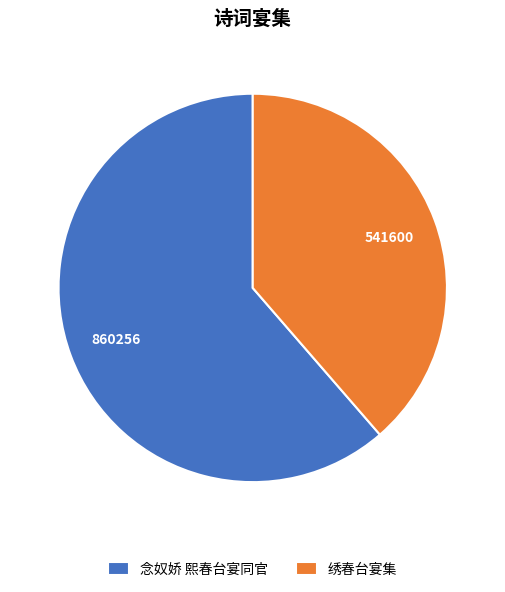

Is the sum of 念奴娇 熙春台宴同官 and 绣春台宴集 greater than half?

Yes